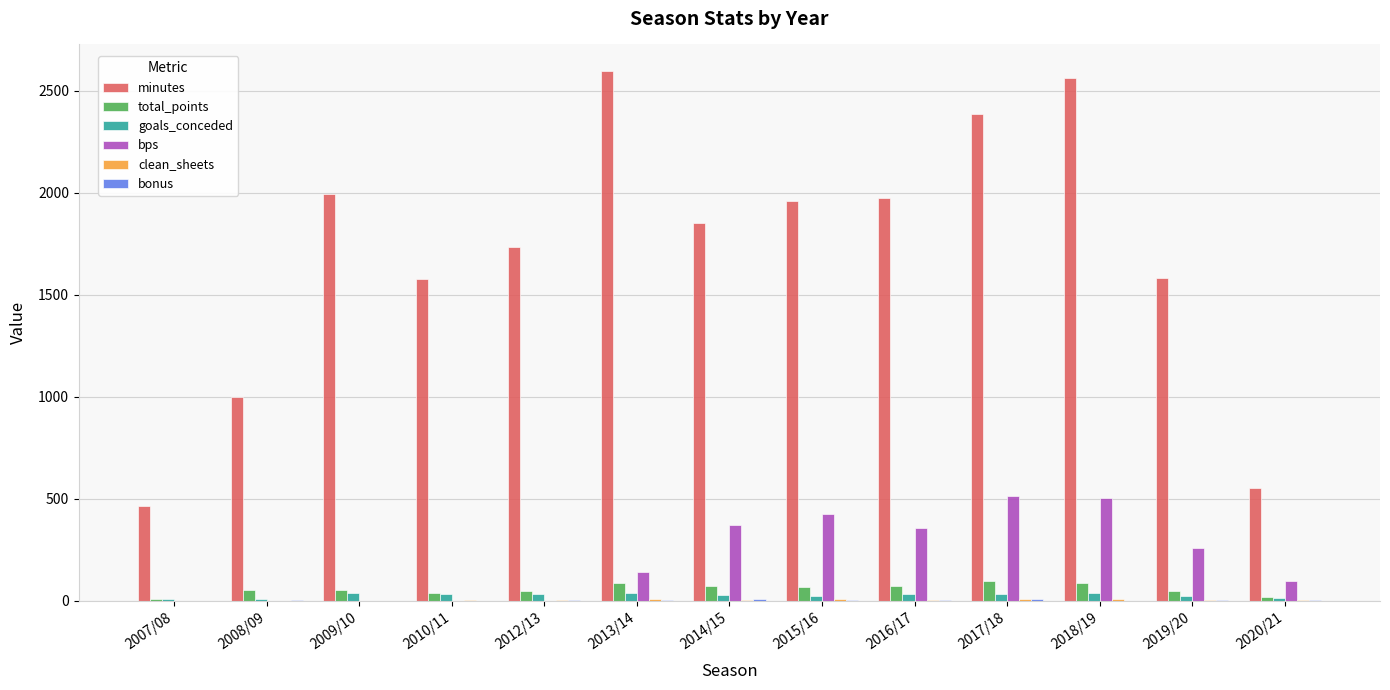

How many groups of bars are there?

13